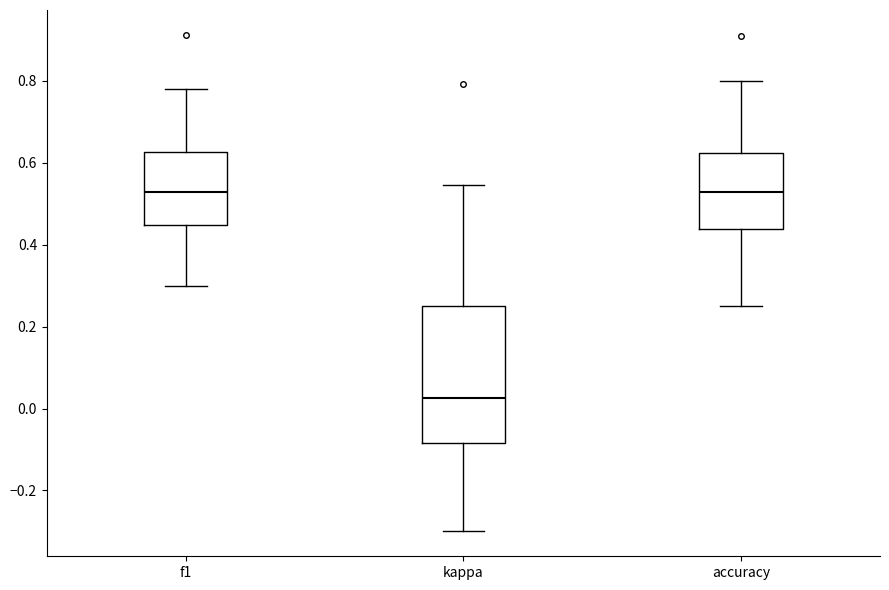

Which box is the tallest, from its lower edge to its upper edge?

kappa